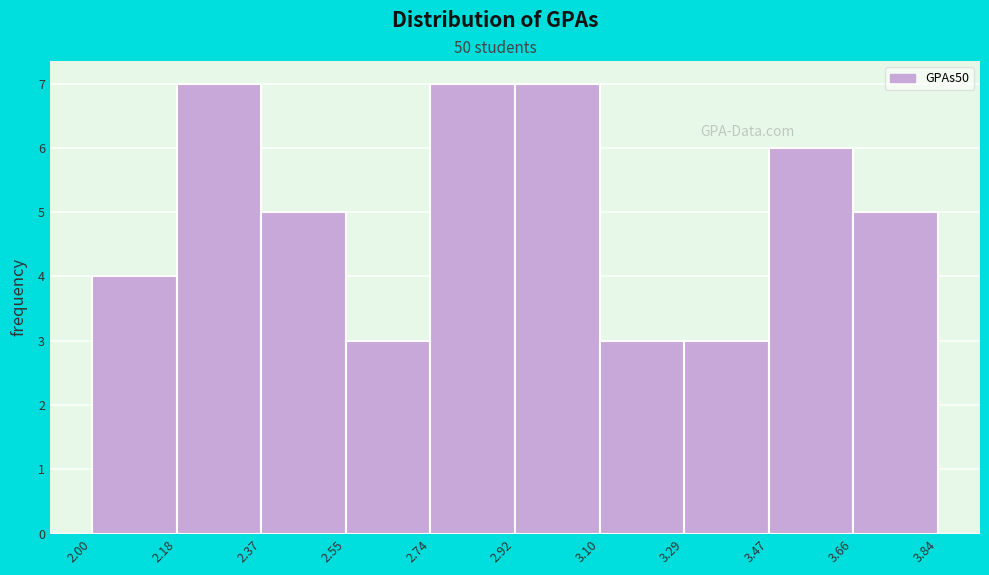

Reading left to right, transcribe this chart: for each bar, give the range it covers on the x-axis and its height. The values are not printed on the chart, so give them approximately, as read against the axis.

2.00 to 2.18: 4
2.18 to 2.37: 7
2.37 to 2.55: 5
2.55 to 2.74: 3
2.74 to 2.92: 7
2.92 to 3.10: 7
3.10 to 3.29: 3
3.29 to 3.47: 3
3.47 to 3.66: 6
3.66 to 3.84: 5